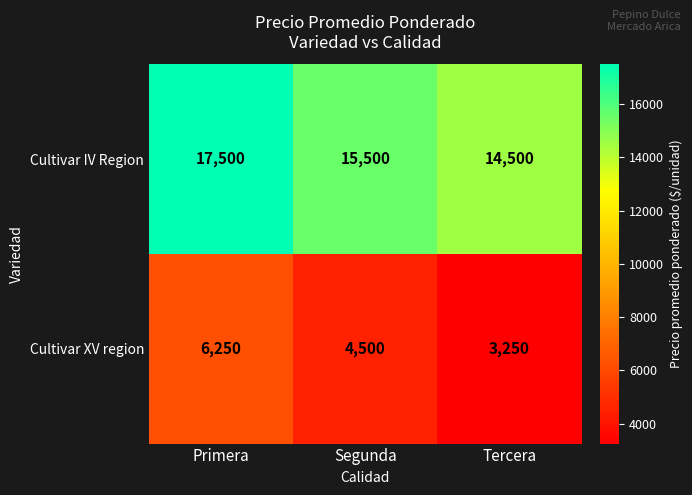

List the series in order of their peak value, highest first.

Cultivar IV Region, Cultivar XV region